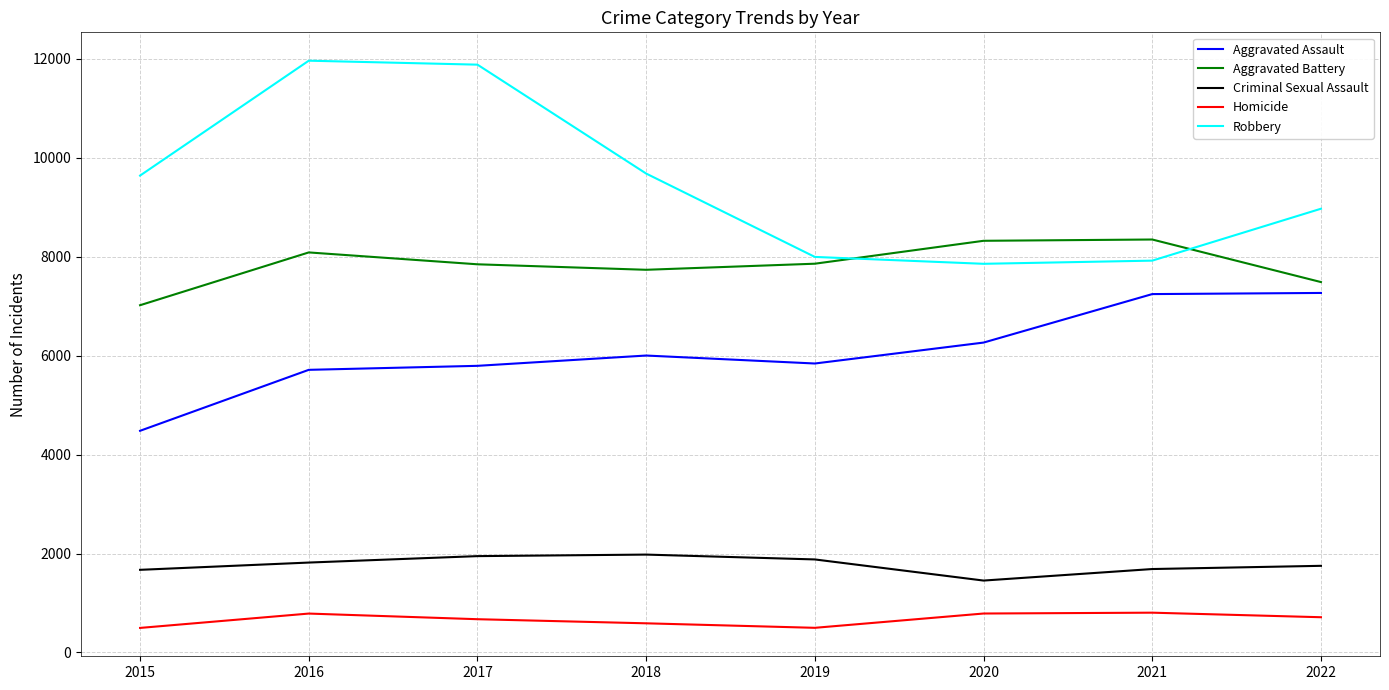

How many values in the Aggravated Assault series are below 6001?

4